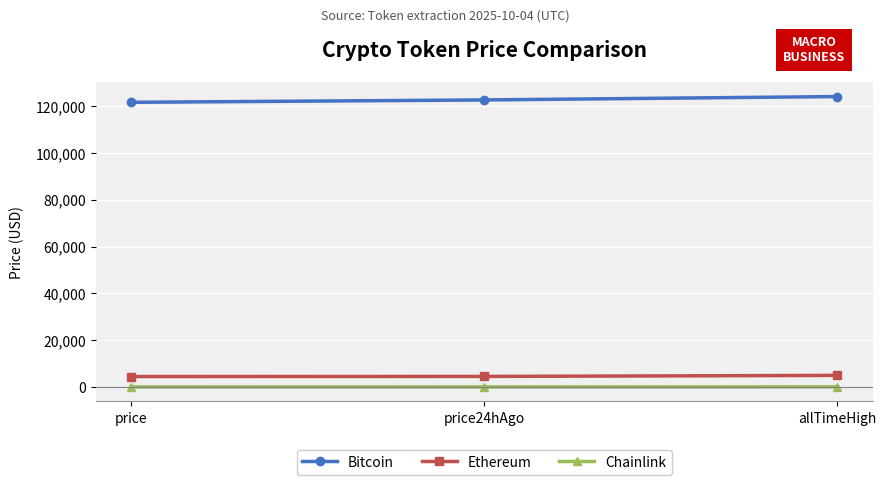

At how many categories does at least one series exceed 32009?

3